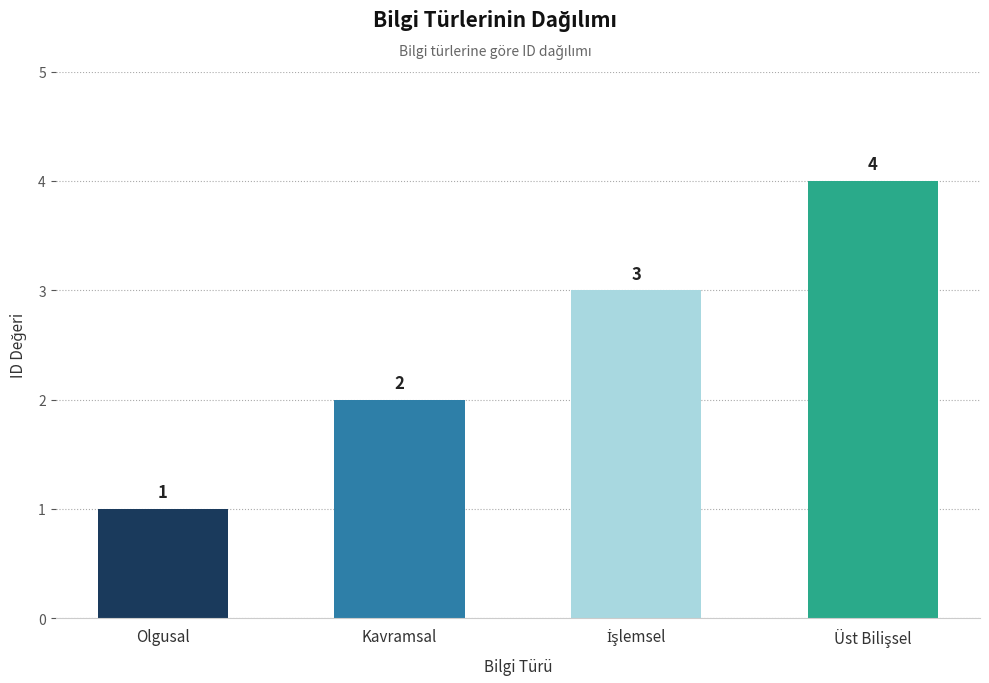

What is the sum of all values?

10